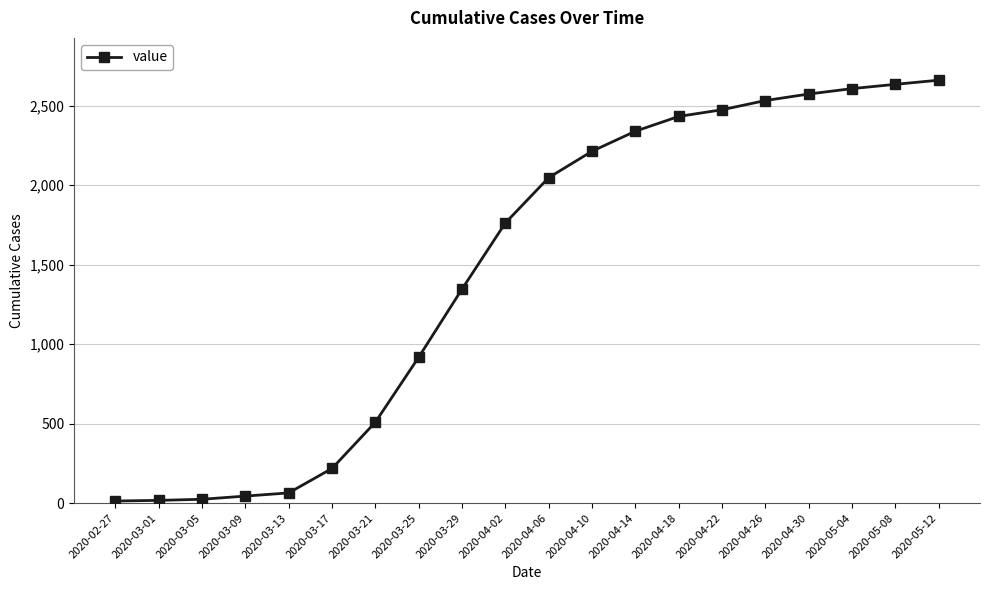

What is the sum of all values?

29438